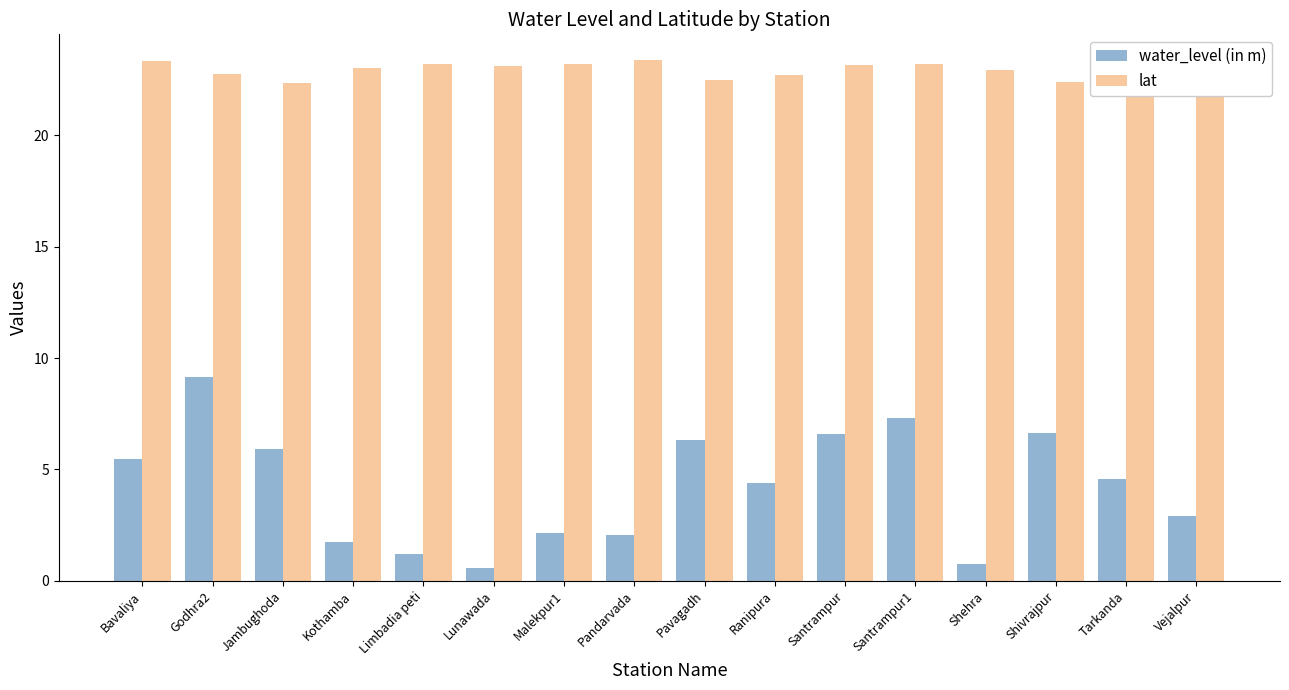

How many bars are there in each group?

2